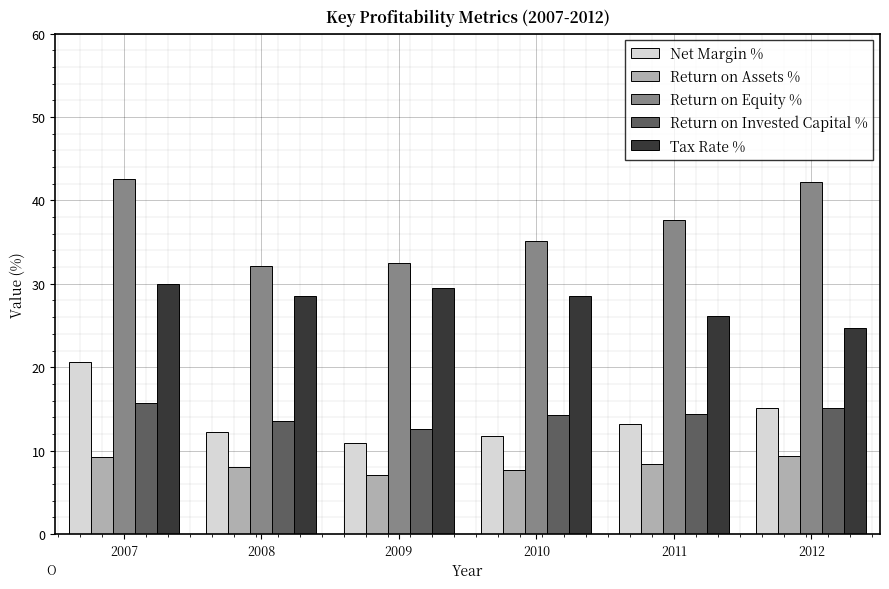

What is the average value of the Net Margin % series?

14.0